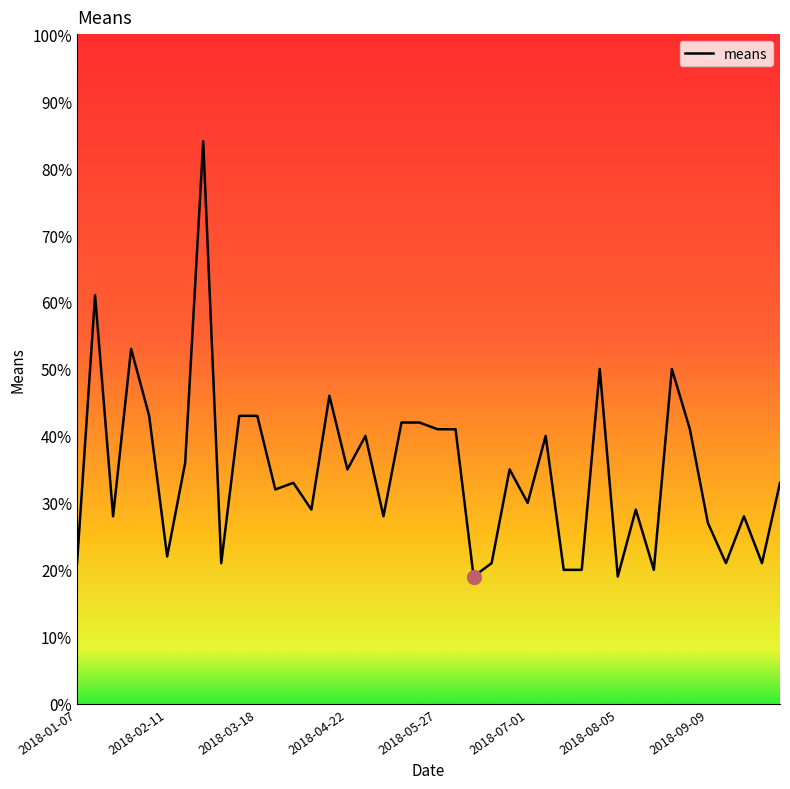

What is the difference between the maximum and second lowest values?

65